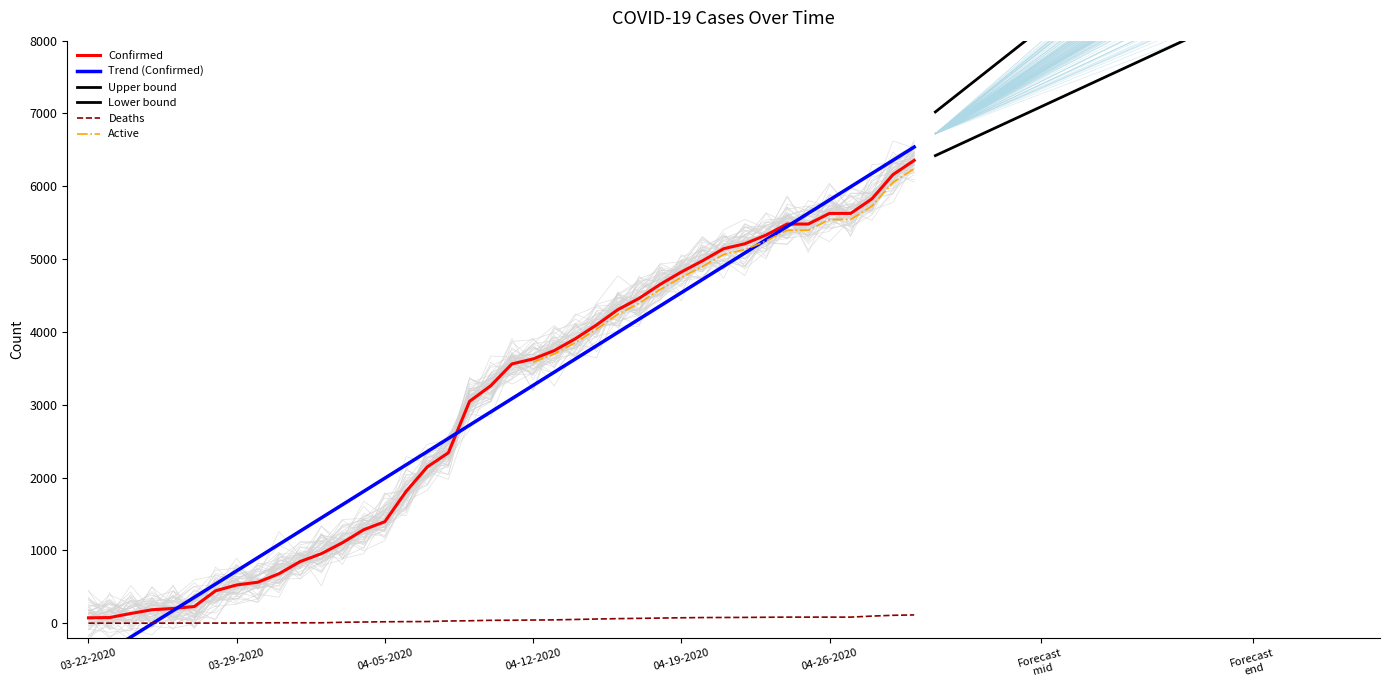

List the labels in order of Deaths value, smallest first.

03-22-2020, 03-23-2020, 03-24-2020, 03-25-2020, 03-26-2020, 03-27-2020, 03-28-2020, 03-29-2020, 03-30-2020, 03-31-2020, 04-01-2020, 04-02-2020, 04-03-2020, 04-04-2020, 04-05-2020, 04-06-2020, 04-07-2020, 04-08-2020, 04-09-2020, 04-10-2020, 04-11-2020, 04-12-2020, 04-13-2020, 04-14-2020, 04-15-2020, 04-16-2020, 04-17-2020, 04-18-2020, 04-19-2020, 04-20-2020, 04-21-2020, 04-22-2020, 04-23-2020, 04-24-2020, 04-25-2020, 04-26-2020, 04-27-2020, 04-28-2020, 04-29-2020, 04-30-2020